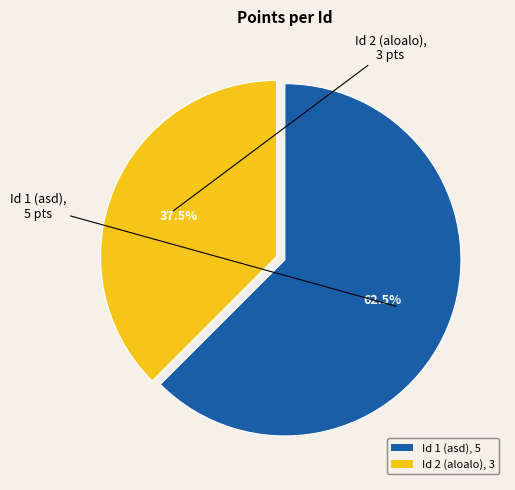

To the nearest percent, what is the average slice percentage?

50%